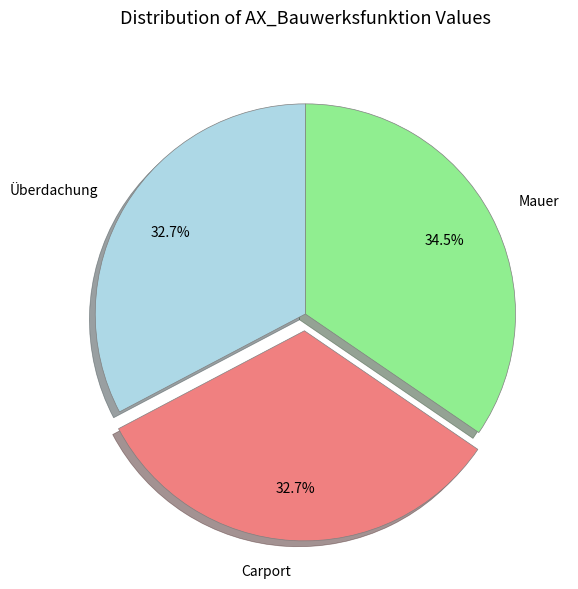

To the nearest percent, what is the difference between the largest and smallest slice percentages?

2%